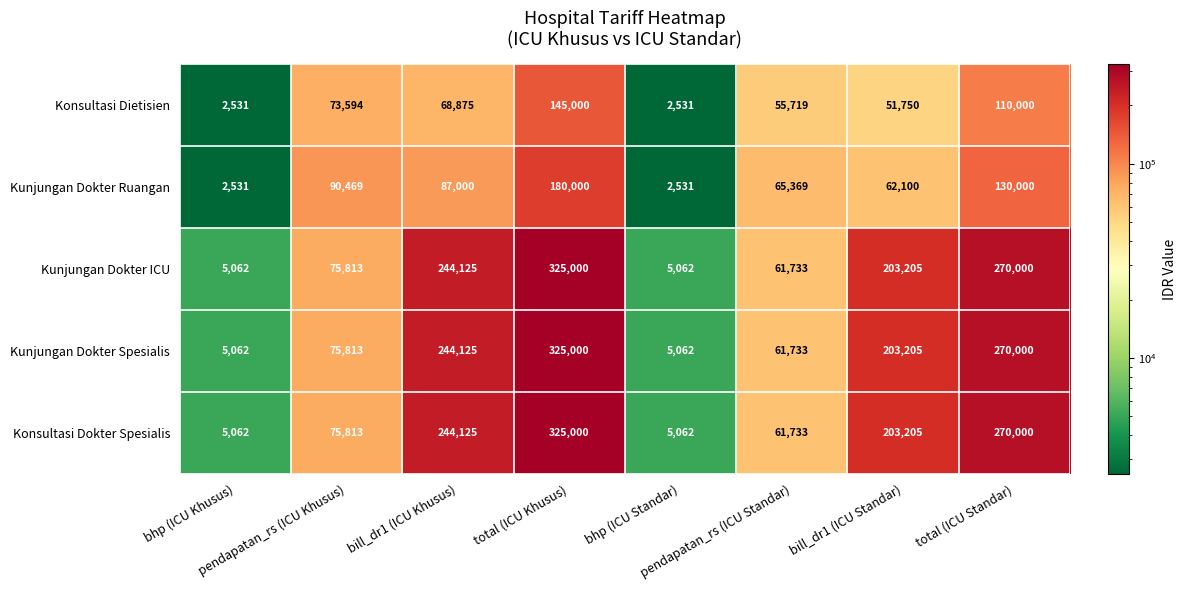

How many distinct data groups are displayed?

5